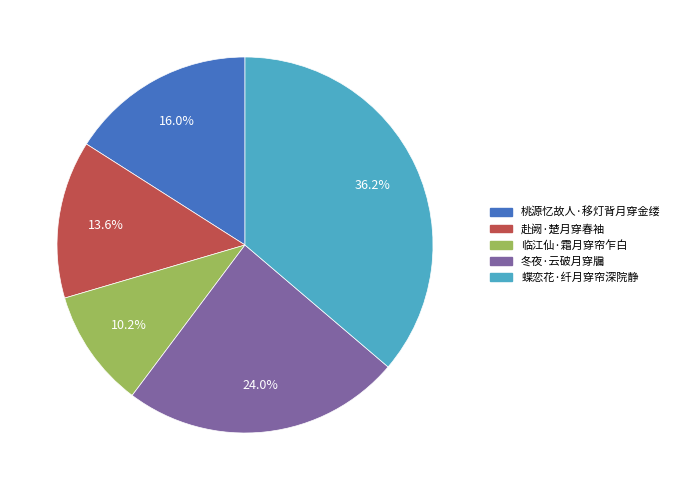

What percentage is the 蝶恋花·纤月穿帘深院静 slice, to the nearest percent?

36%